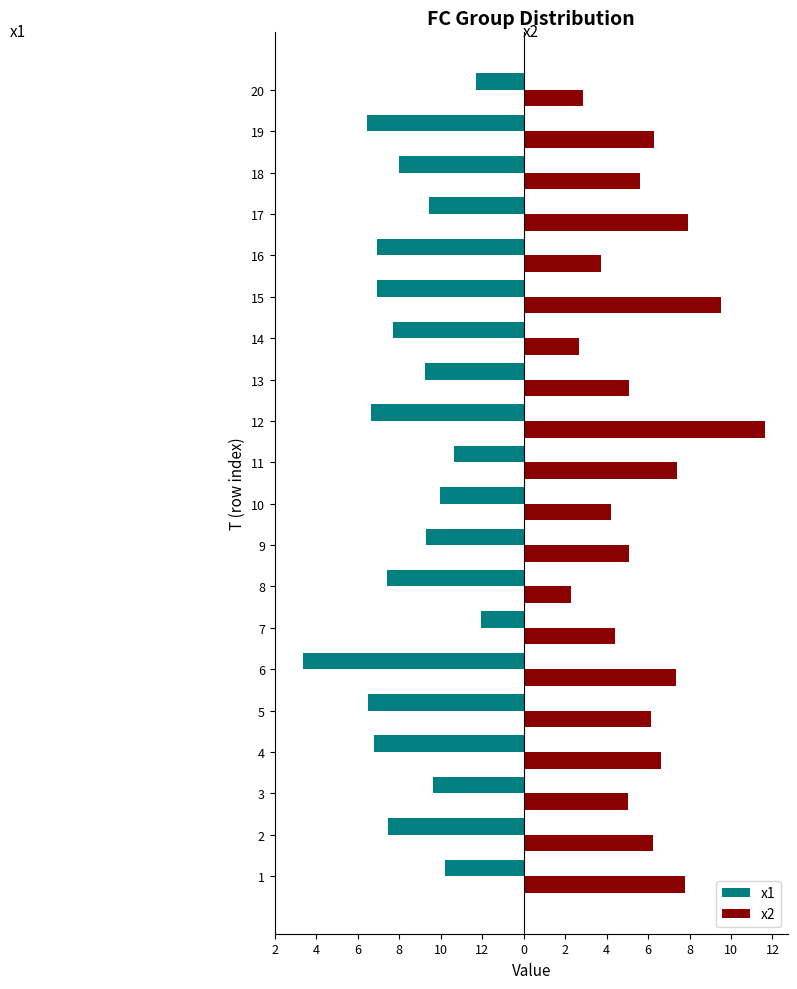

What are all the series names shown in the legend?

x1, x2